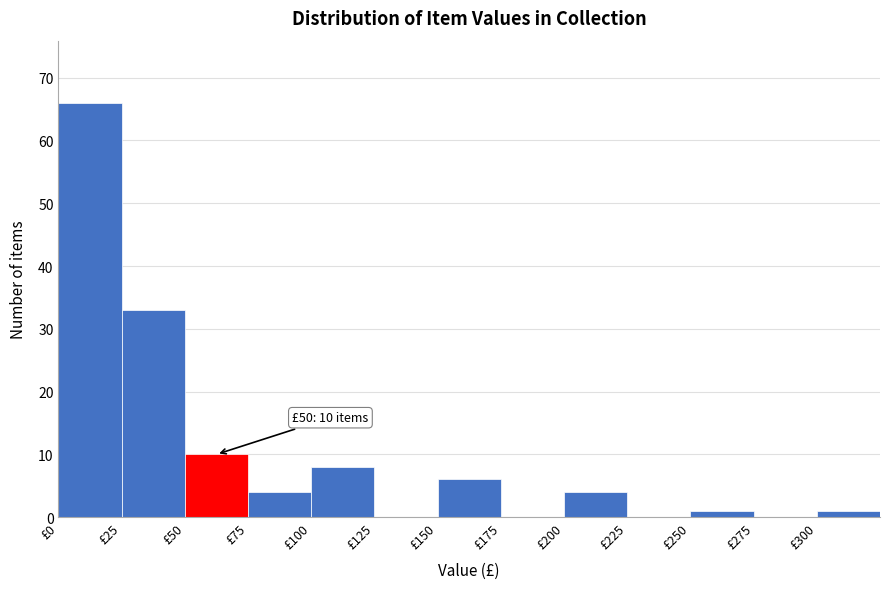

Which range on the x-axis has the tallest bar?

0 to 25